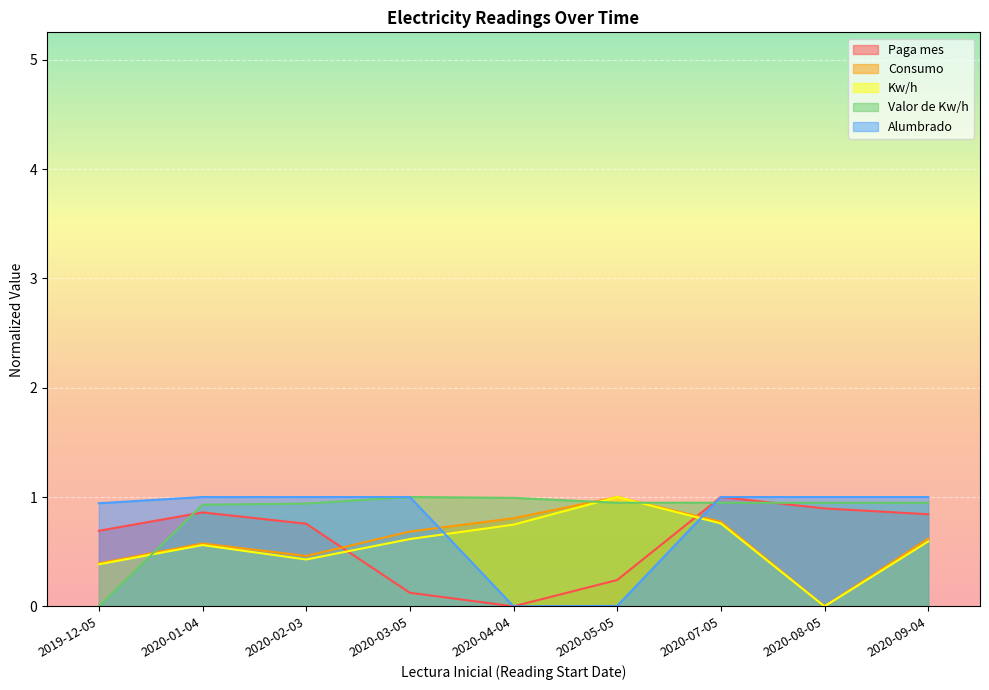

Where is the first local maximum for Kw/h?

2020-01-04